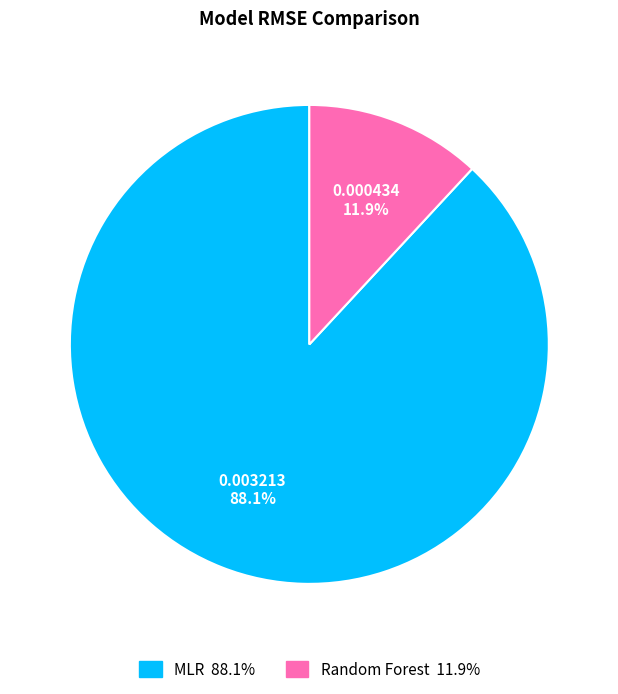

Count the number of slices in the pie.

2